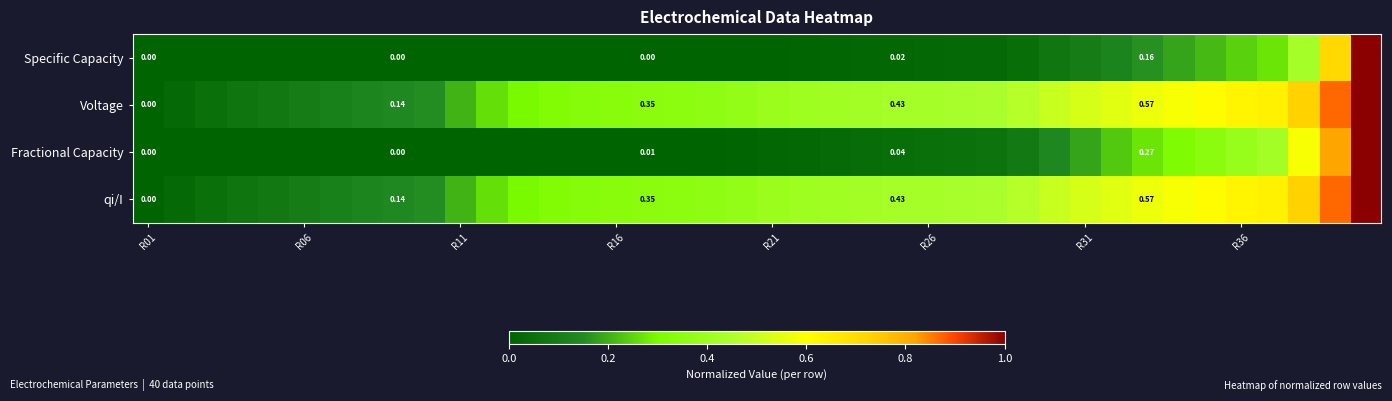

Which series has the largest range (max minus min)?

Specific Capacity